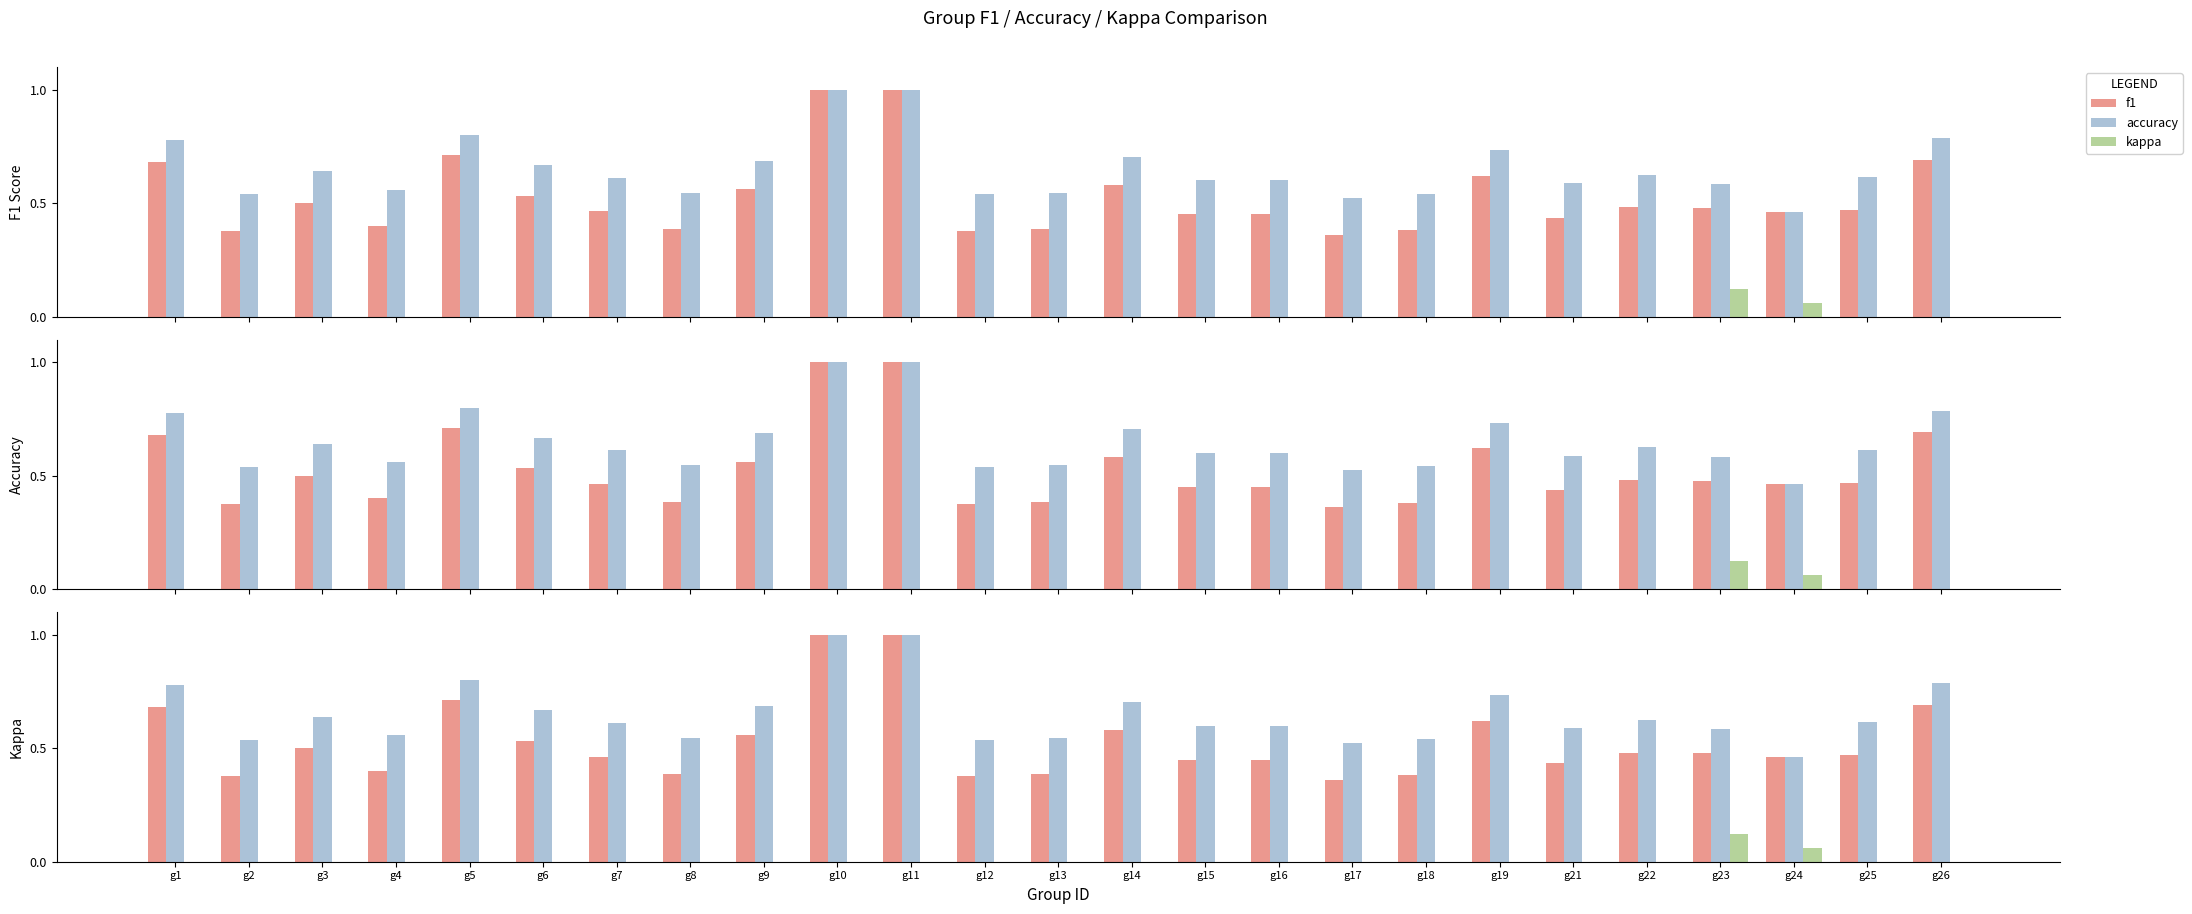

Reading left to right, transcribe all the data shown in this chart.

f1: g1=0.7	g2=0.4	g3=0.5	g4=0.4	g5=0.7	g6=0.5	g7=0.5	g8=0.4	g9=0.6	g10=1.0	g11=1.0	g12=0.4	g13=0.4	g14=0.6	g15=0.5	g16=0.5	g17=0.4	g18=0.4	g19=0.6	g21=0.4	g22=0.5	g23=0.5	g24=0.5	g25=0.5	g26=0.7
accuracy: g1=0.8	g2=0.5	g3=0.6	g4=0.6	g5=0.8	g6=0.7	g7=0.6	g8=0.5	g9=0.7	g10=1.0	g11=1.0	g12=0.5	g13=0.5	g14=0.7	g15=0.6	g16=0.6	g17=0.5	g18=0.5	g19=0.7	g21=0.6	g22=0.6	g23=0.6	g24=0.5	g25=0.6	g26=0.8
kappa: g1=0.0	g2=0.0	g3=0.0	g4=0.0	g5=0.0	g6=0.0	g7=0.0	g8=0.0	g9=0.0	g10=0.0	g11=0.0	g12=0.0	g13=0.0	g14=0.0	g15=0.0	g16=0.0	g17=0.0	g18=0.0	g19=0.0	g21=0.0	g22=0.0	g23=0.1	g24=0.1	g25=0.0	g26=0.0